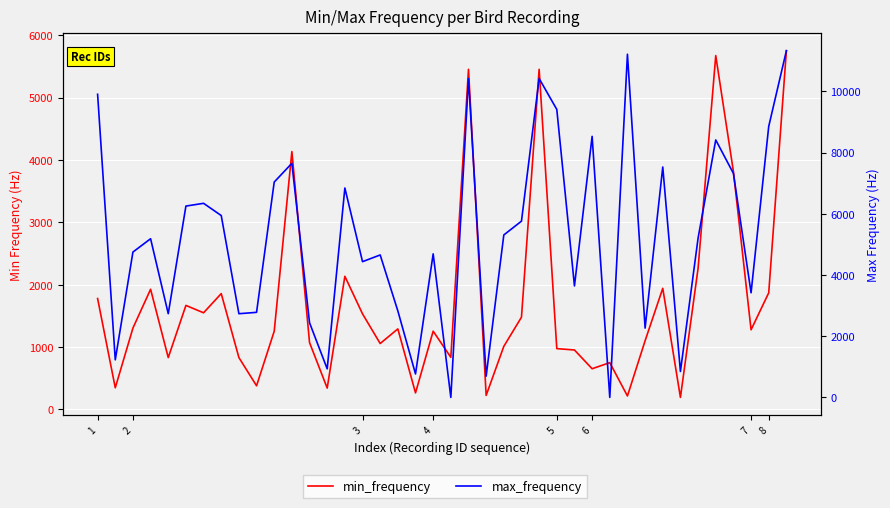

At which category is the sum across all series the highest?

39